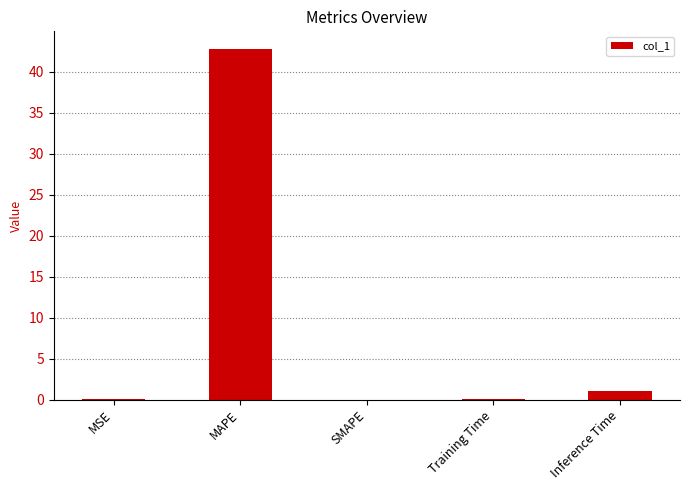

True or false: the data shows 21.2 at SMAPE.

False